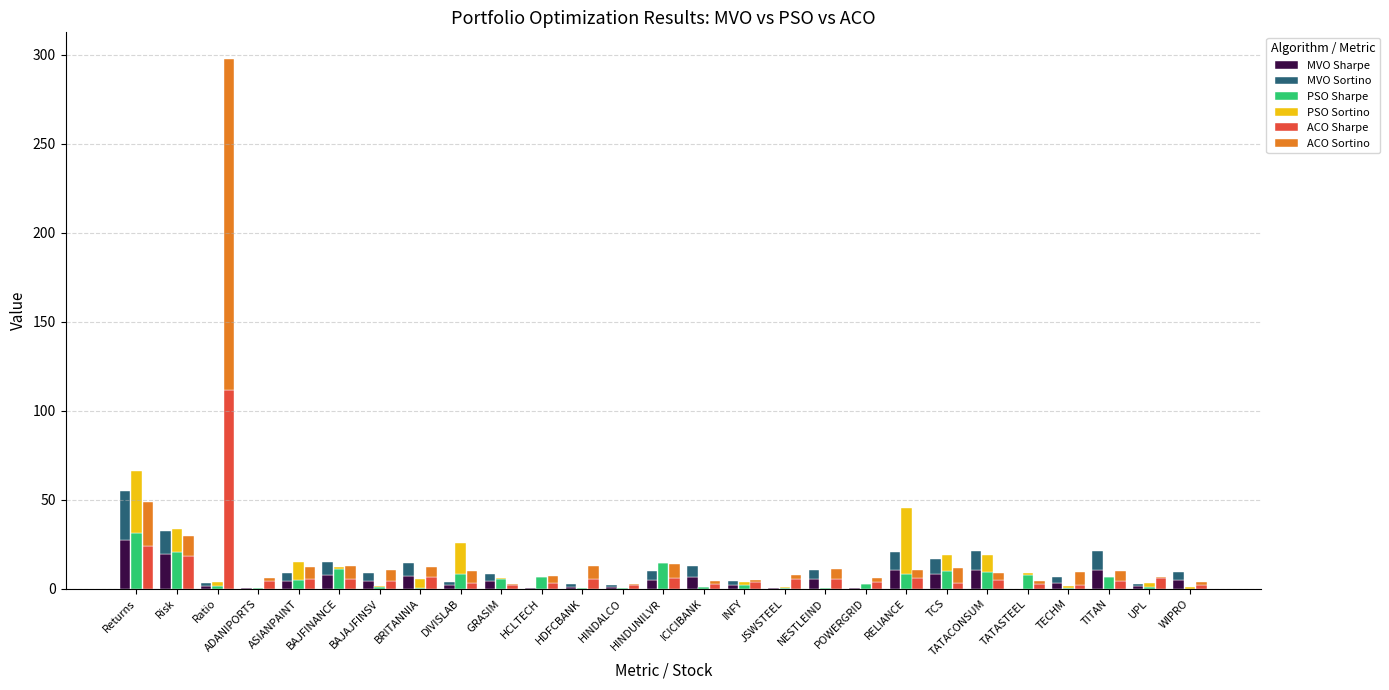

What is the spread (max minus min) of values at TATASTEEL?

7.4